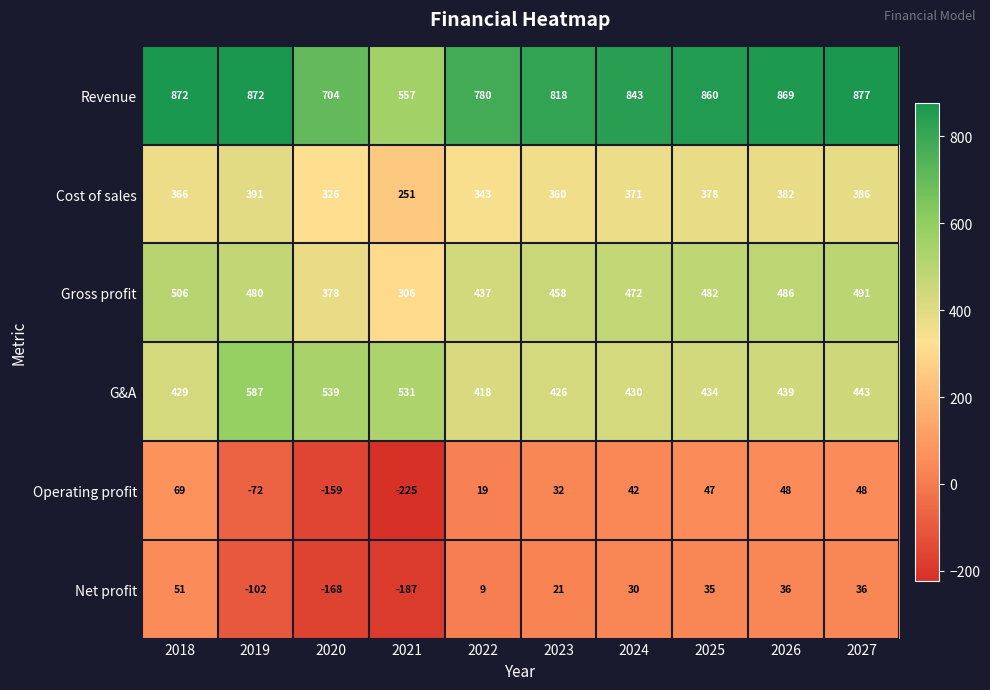

Rank the series at 2025 from highest to lowest value.

Revenue, Gross profit, G&A, Cost of sales, Operating profit, Net profit